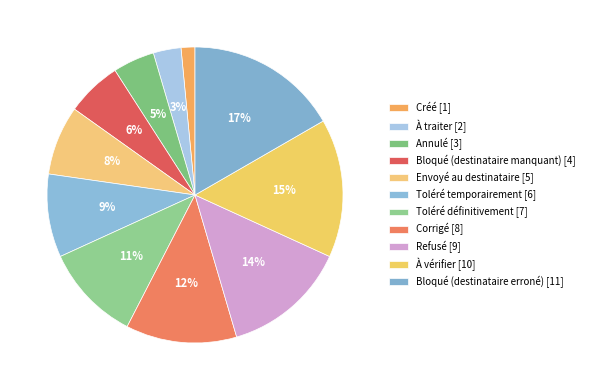

The Toléré temporairement slice represents 22% of the pie. True or false?

False